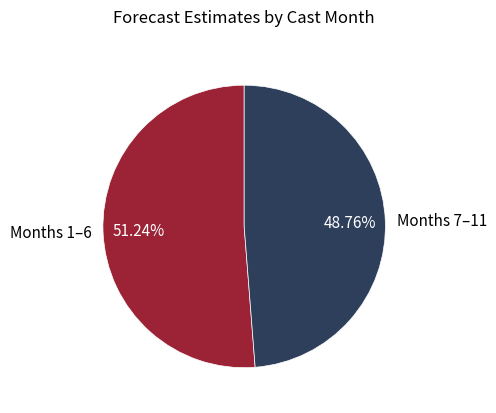

Rank the categories by value from highest to lowest.

Months 1–6, Months 7–11